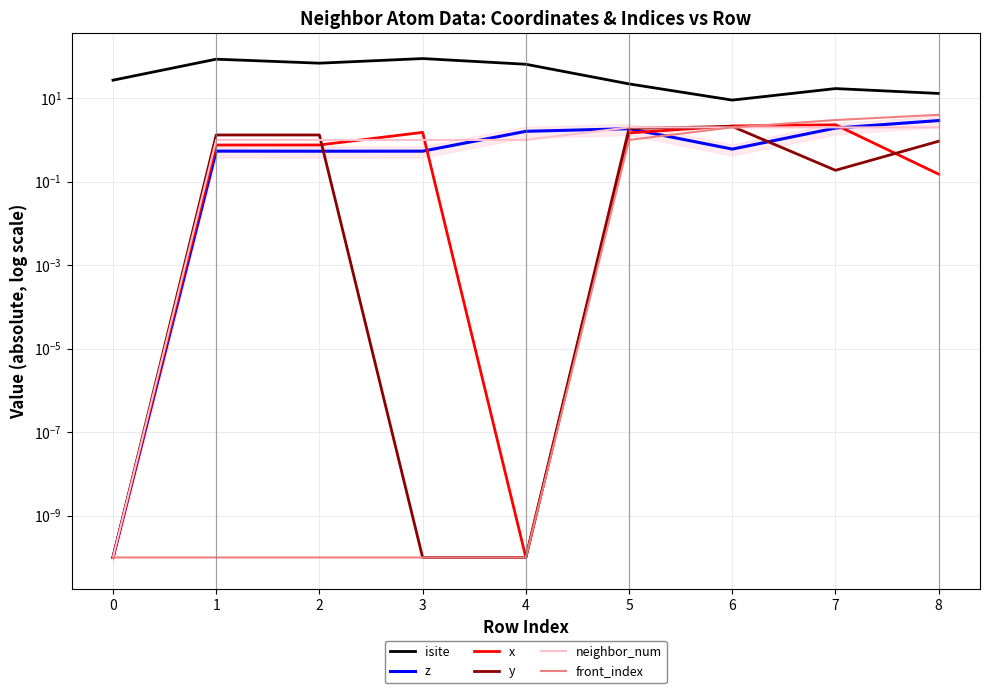

What is the sum of all x values?

9.1